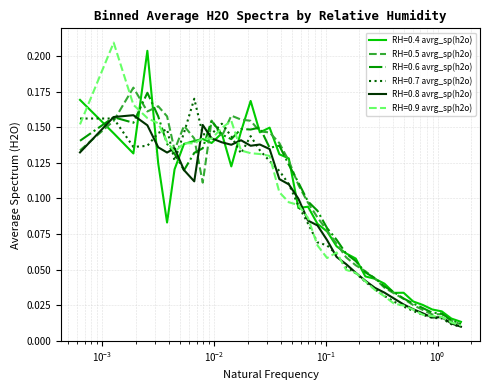

How many lines are shown in the chart?

6